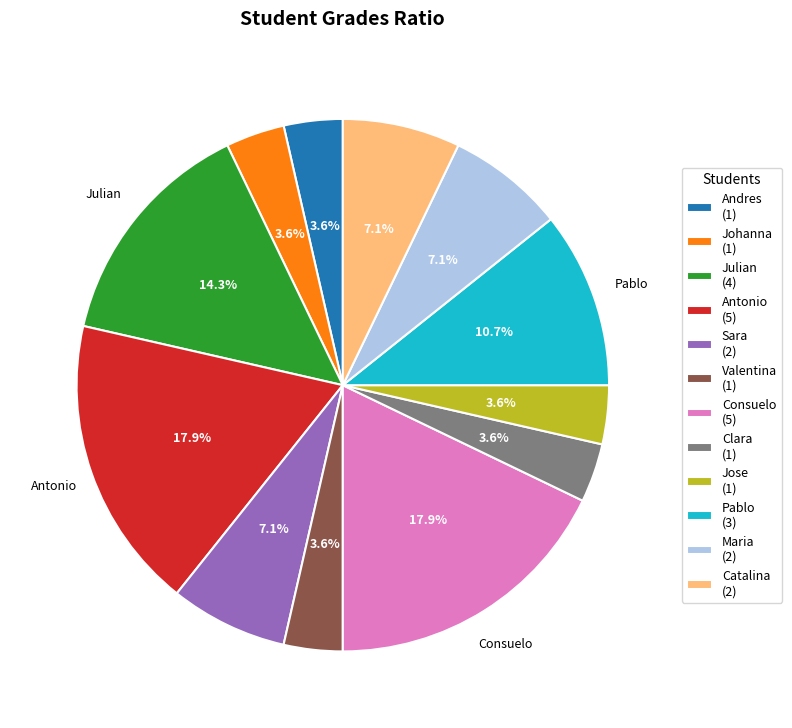

True or false: Antonio accounts for 18% of the total.

True